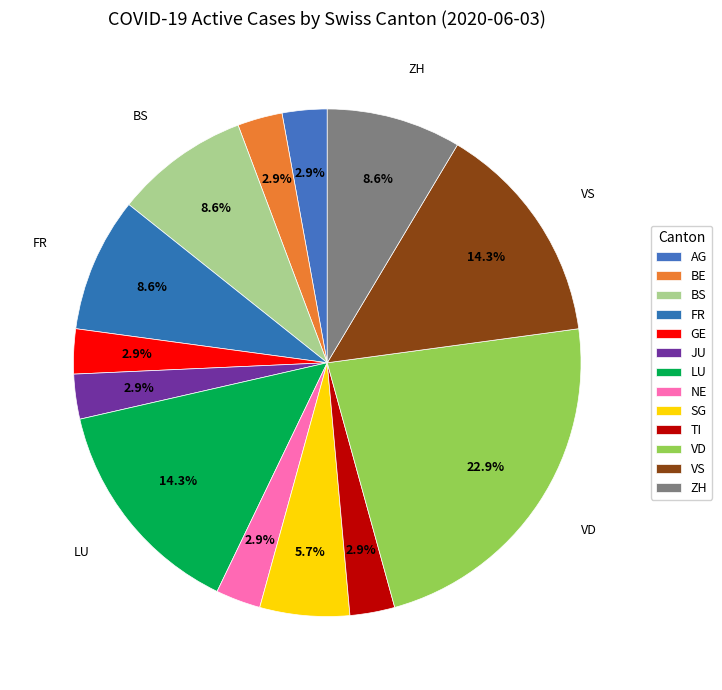

Between VD and BS, which is larger?

VD